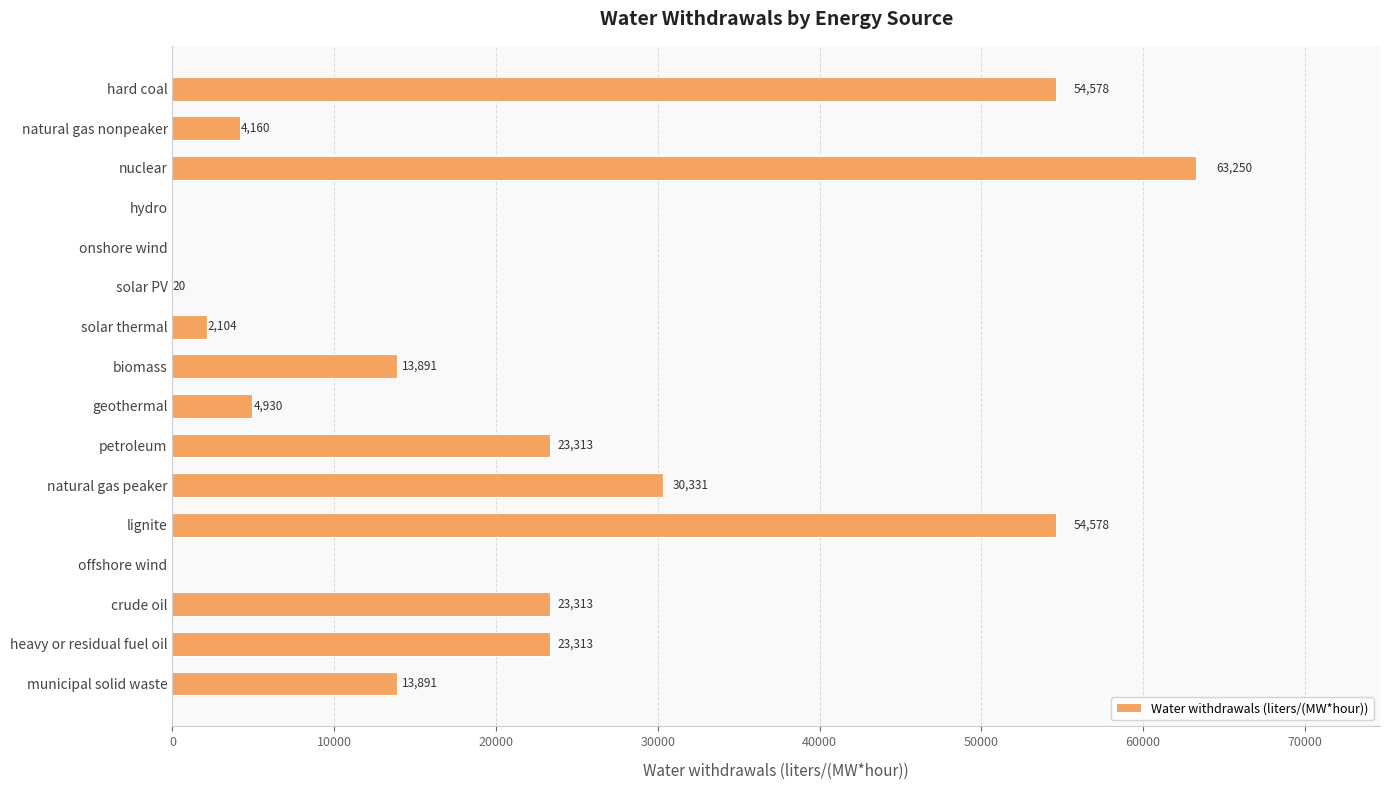

Which has a higher value, solar thermal or petroleum?

petroleum